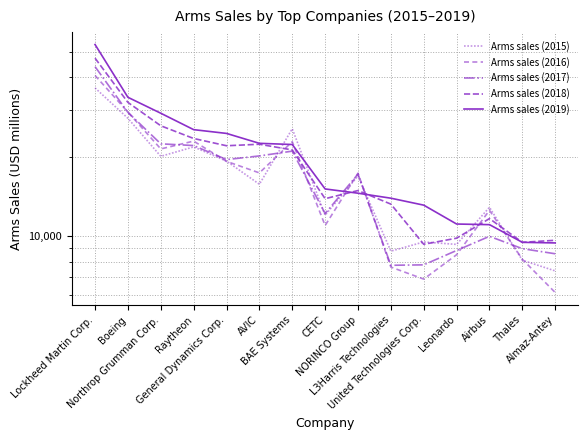

What is the minimum value shown in the chart?

6110